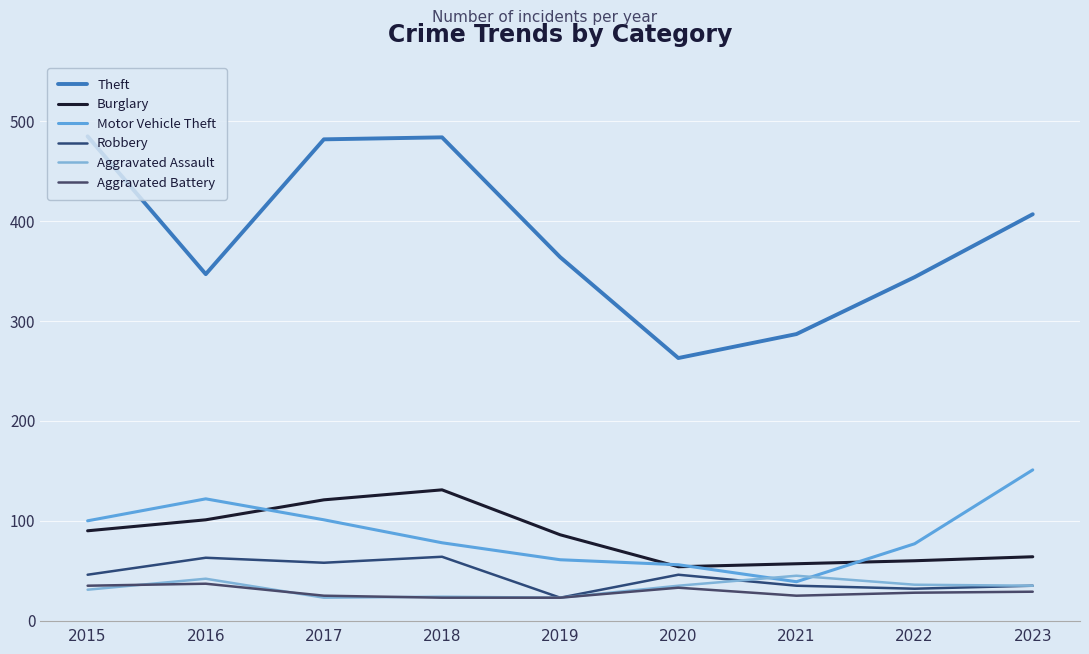

Where is the first local minimum for Theft?

2016